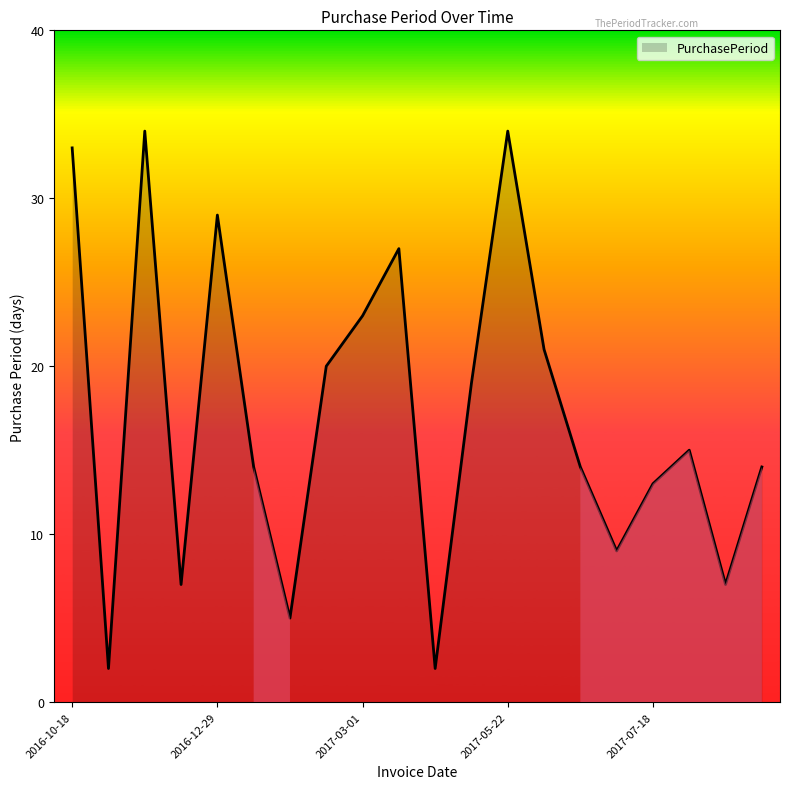

What is the maximum value shown in the chart?

34